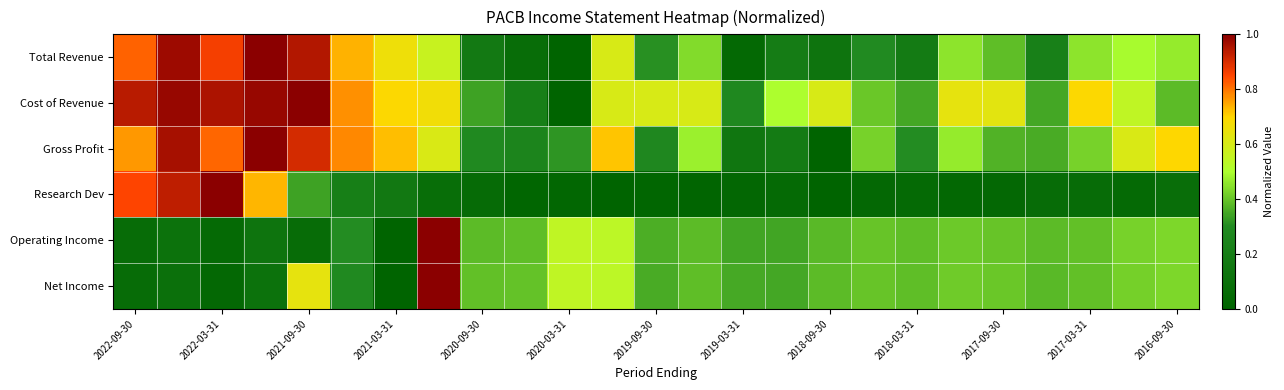

Reading left to right, what are all the values shown in this chart?

Total Revenue: 0.8	1.0	0.9	1.0	0.9	0.7	0.7	0.6	0.2	0.1	0.0	0.6	0.3	0.4	0.0	0.2	0.1	0.3	0.2	0.5	0.4	0.2	0.5	0.5	0.5
Cost of Revenue: 0.9	1.0	1.0	1.0	1.0	0.8	0.7	0.7	0.3	0.2	0.0	0.6	0.6	0.6	0.3	0.5	0.6	0.4	0.4	0.6	0.6	0.4	0.7	0.5	0.4
Gross Profit: 0.8	1.0	0.8	1.0	0.9	0.8	0.7	0.6	0.3	0.3	0.3	0.7	0.3	0.5	0.1	0.2	0.0	0.4	0.3	0.5	0.4	0.4	0.4	0.6	0.7
Research Dev: 0.8	0.9	1.0	0.7	0.3	0.2	0.2	0.1	0.1	0.0	0.0	0.0	0.0	0.0	0.0	0.1	0.0	0.0	0.1	0.0	0.0	0.1	0.1	0.1	0.1
Operating Income: 0.1	0.1	0.1	0.1	0.1	0.3	0.0	1.0	0.4	0.4	0.5	0.5	0.4	0.4	0.3	0.3	0.4	0.4	0.4	0.4	0.4	0.4	0.4	0.4	0.4
Net Income: 0.1	0.1	0.0	0.1	0.6	0.3	0.0	1.0	0.4	0.4	0.5	0.5	0.4	0.4	0.4	0.3	0.4	0.4	0.4	0.4	0.4	0.4	0.4	0.4	0.4